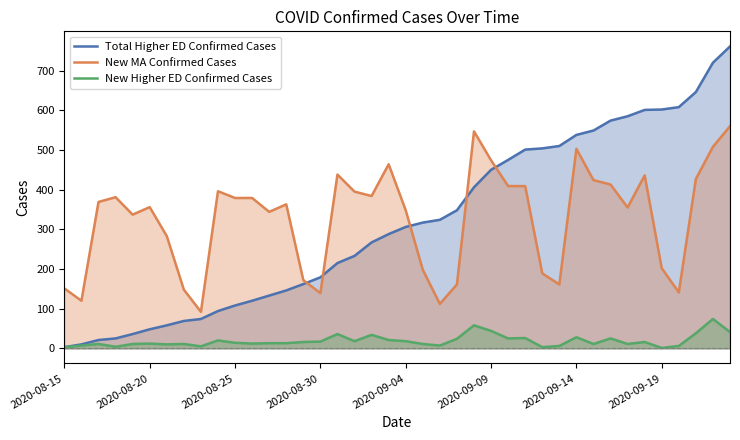

What is the maximum value shown in the chart?

761